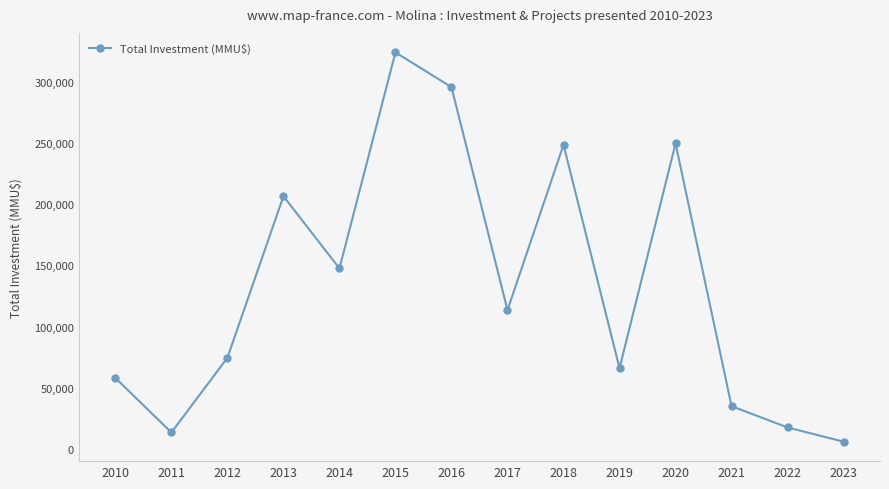

What is the change in value from 2011 to 2014?

+134042